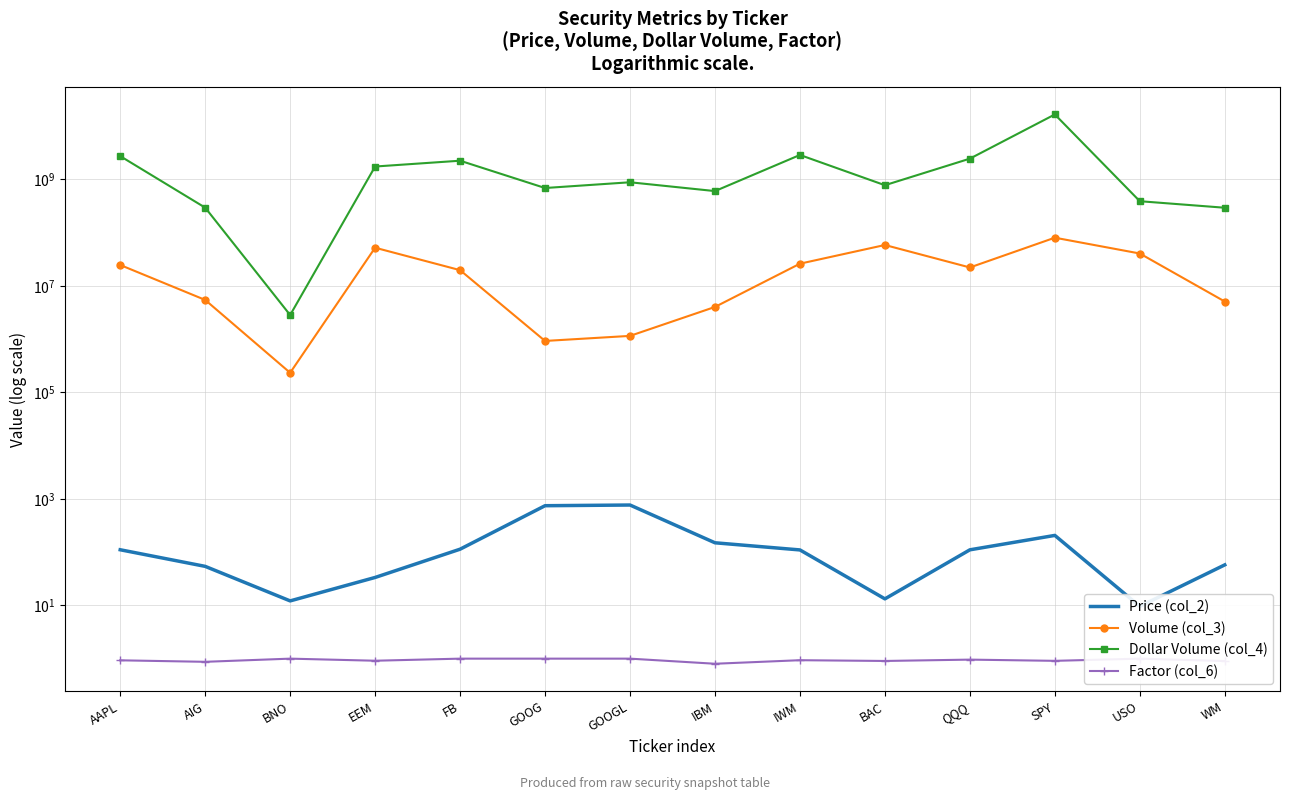

Reading left to right, transcribe all the data shown in this chart.

Price (col_2): AAPL=111.0	AIG=54.1	BNO=12.2	EEM=33.5	FB=113.7	GOOG=745.7	GOOGL=768.1	IBM=150.0	IWM=110.1	BAC=13.3	QQQ=110.7	SPY=206.5	USO=9.6	WM=57.7
Volume (col_3): AAPL=24758528.0	AIG=5464978.0	BNO=234092.0	EEM=52286974.0	FB=19803897.0	GOOG=927213.0	GOOGL=1153951.0	IBM=4034533.0	IWM=26214248.0	BAC=58799551.0	QQQ=22246888.0	SPY=80656346.0	USO=40698374.0	WM=5103120.0
Dollar Volume (col_4): AAPL=2747206266.0	AIG=295709959.0	BNO=2844217.0	EEM=1751090759.0	FB=2251901127.0	GOOG=691413461.0	GOOGL=886315144.0	IBM=605260640.0	IWM=2887237274.0	BAC=780270041.0	QQQ=2462063094.0	SPY=16652309195.0	USO=390704390.0	WM=294501055.0
Factor (col_6): AAPL=0.9	AIG=0.9	BNO=1.0	EEM=0.9	FB=1.0	GOOG=1.0	GOOGL=1.0	IBM=0.8	IWM=0.9	BAC=0.9	QQQ=1.0	SPY=0.9	USO=1.0	WM=0.9